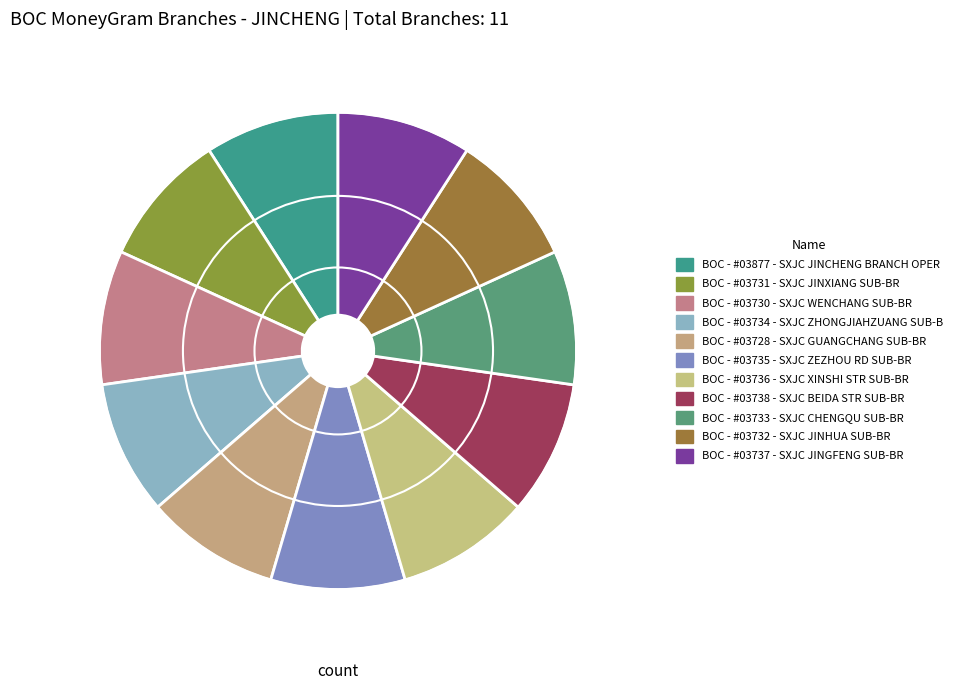

How many segments does this pie chart have?

11